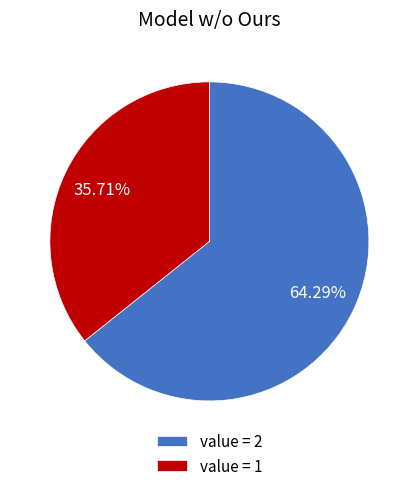

Which category has the smallest portion of the pie?

value = 1